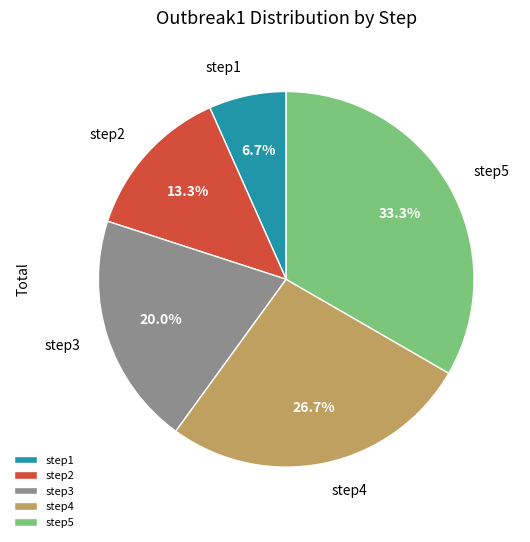

What is the total percentage of step4 and step5?

60.0%